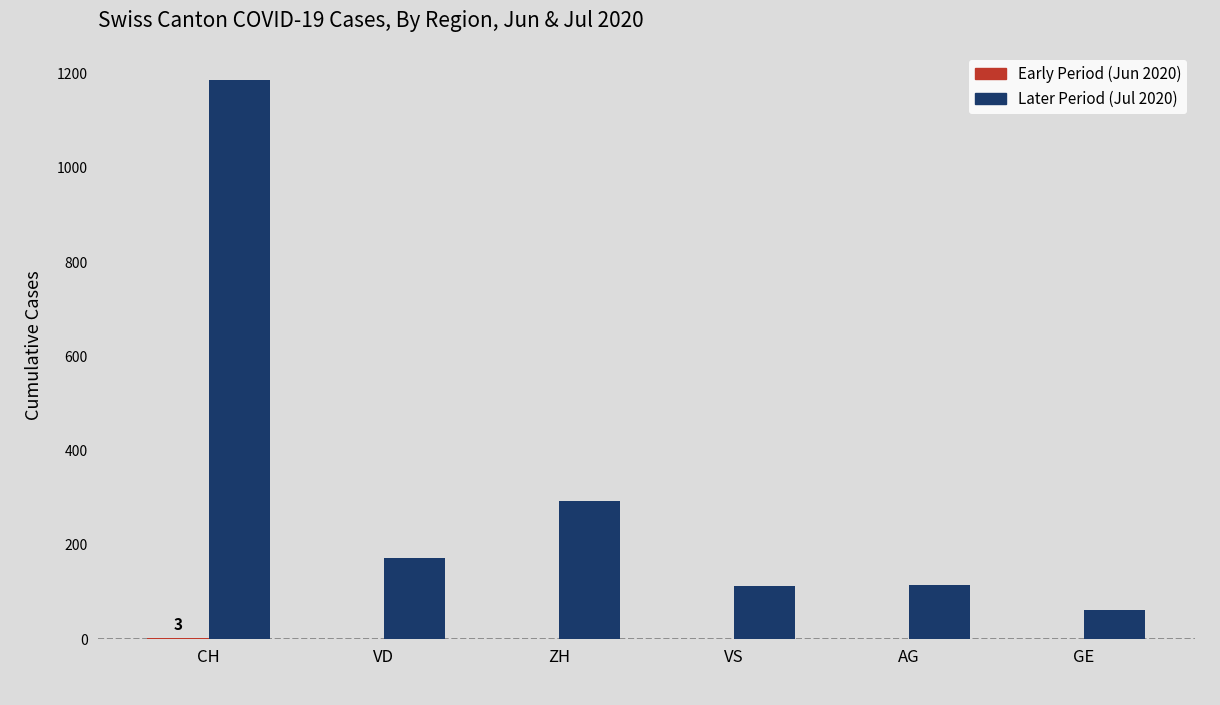

Which series has the largest total across all categories?

Later Period (Jul 2020)